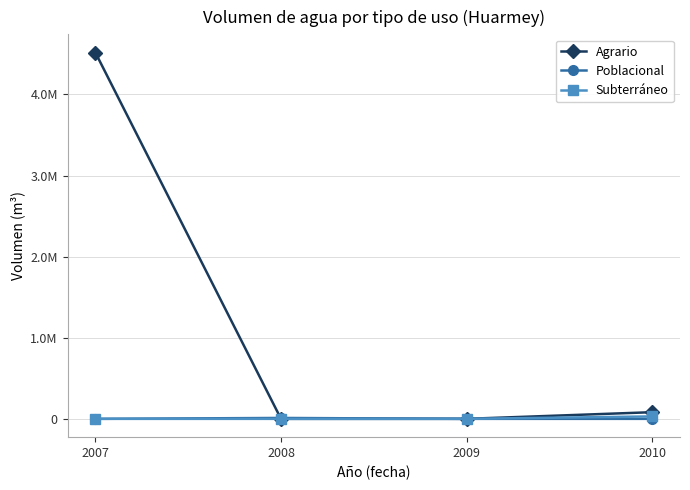

Is this an area chart (filled region under the line)?

No